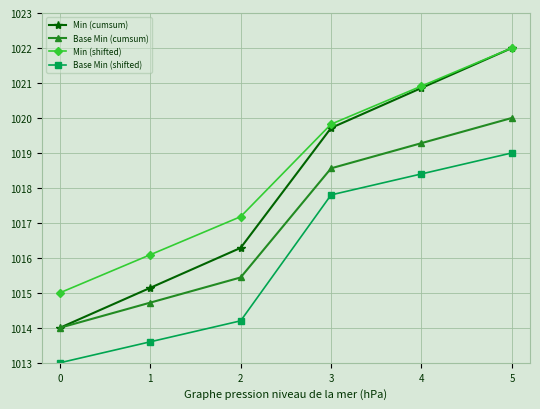

What is the total value across all series at 0?

4056.0